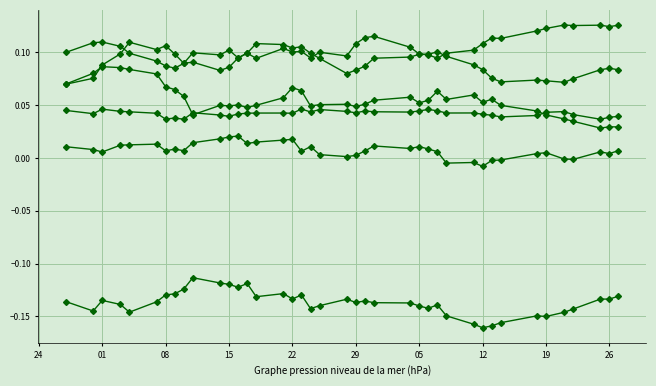

How many lines are shown in the chart?

6